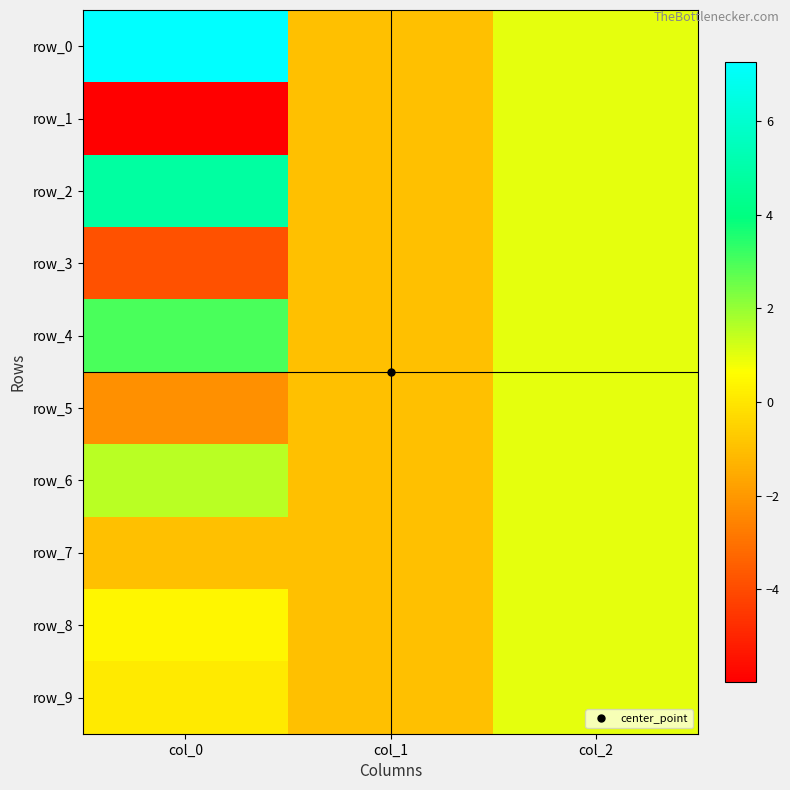

Reading left to right, transcribe all the data shown in this chart.

row_0: 7.3	-1.0	1.0
row_1: -6.0	-1.0	1.0
row_2: 4.8	-1.0	1.0
row_3: -3.8	-1.0	1.0
row_4: 3.0	-1.0	1.0
row_5: -2.2	-1.0	1.0
row_6: 1.6	-1.0	1.0
row_7: -1.0	-1.0	1.0
row_8: 0.4	-1.0	1.0
row_9: 0.1	-1.0	1.0